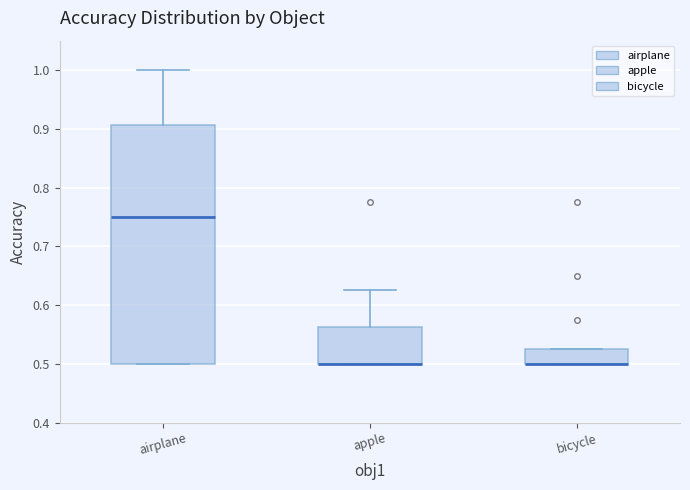

Reading left to right, transcribe this box plot: for each box, give where its median line is, the range the box spans, and where its two whiskers end, as read against the y-axis. The values are not printed on the chart, so give them approximately, as read against the axis.

airplane: median 0.75, box 0.50 to 0.91, whiskers 0.50 to 1.00
apple: median 0.50 (drawn on the box's lower edge), box 0.50 to 0.56, whiskers 0.50 to 0.63
bicycle: median 0.50 (drawn on the box's lower edge), box 0.50 to 0.53, whiskers 0.50 to 0.53